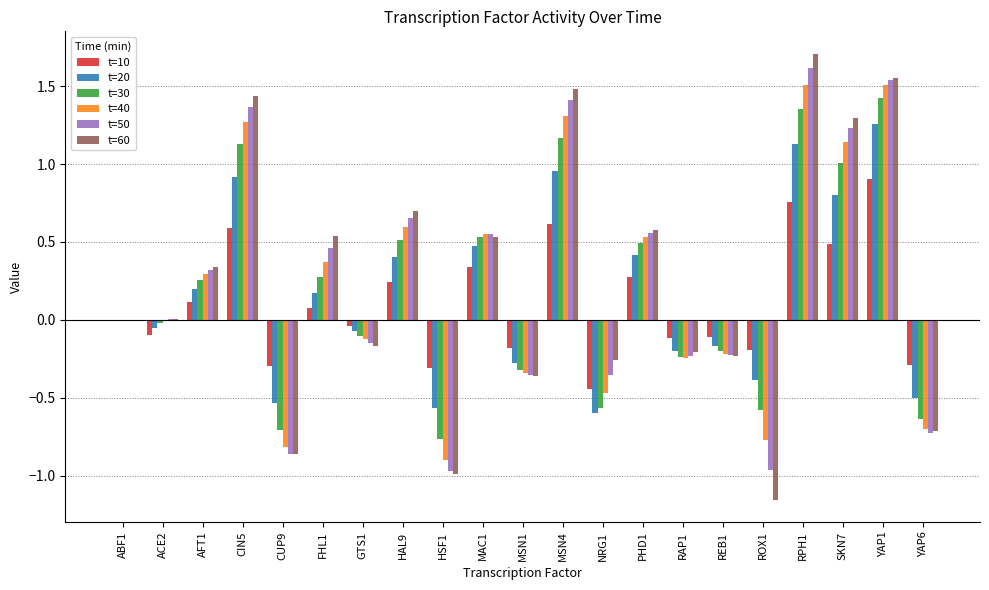

The value of t=40 at ACE2 is -0.0. True or false?

True